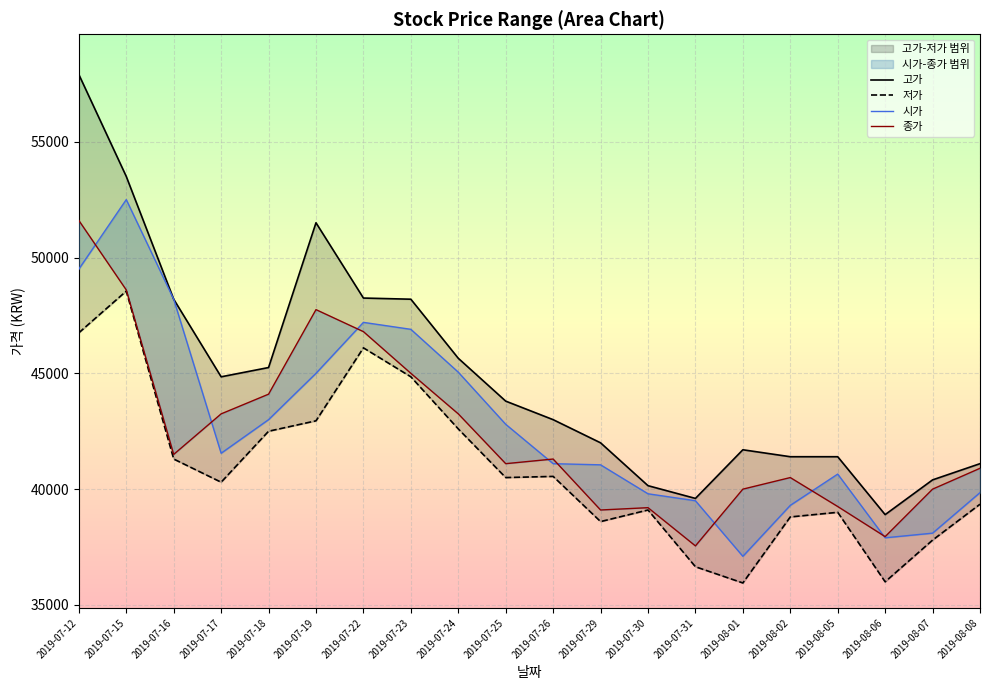

At 2019-07-26, list the series in order from smallest to largest.

저가, 시가, 종가, 고가